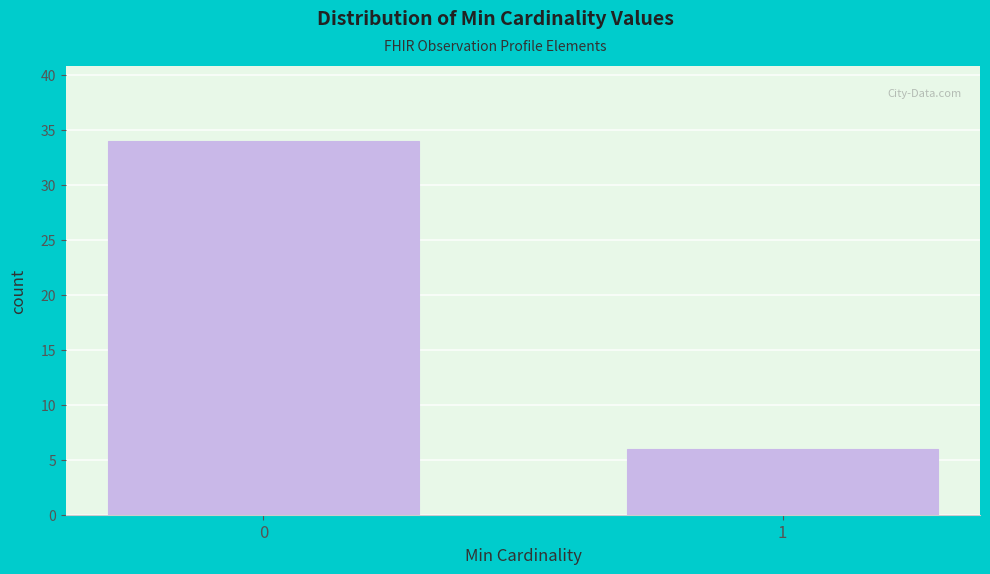

Reading left to right, what are all the values shown in this chart?

0=34	1=6